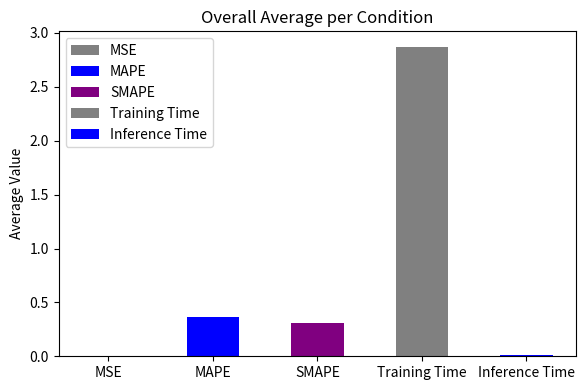

What is the change in value from MAPE to Inference Time?

-0.4